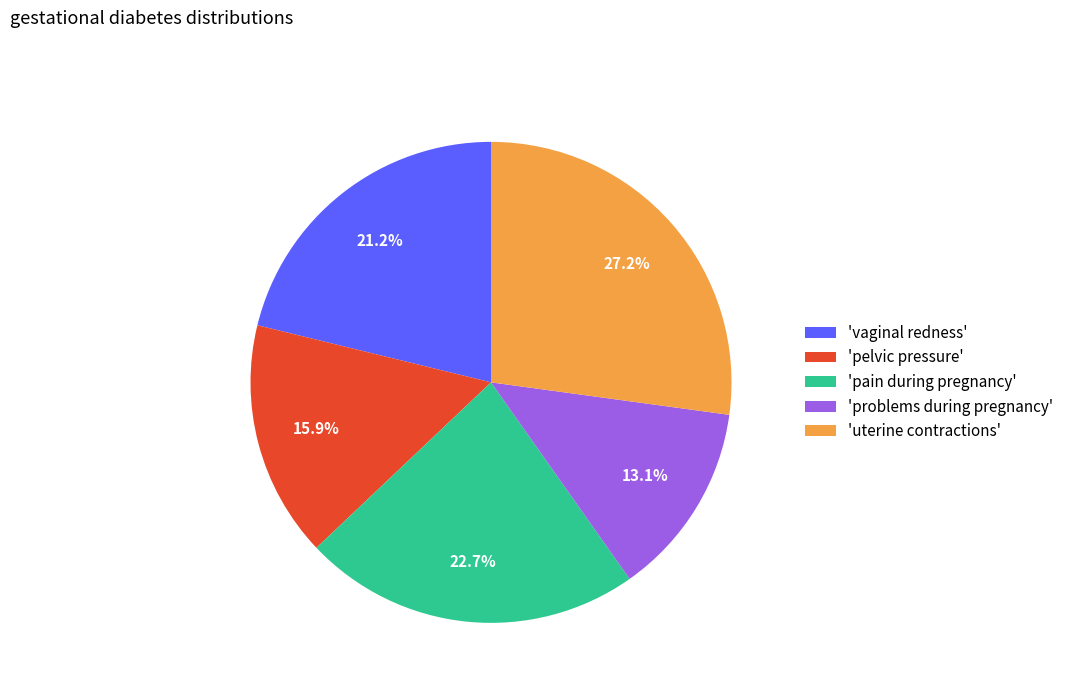

Rank the categories by value from highest to lowest.

'uterine contractions', 'pain during pregnancy', 'vaginal redness', 'pelvic pressure', 'problems during pregnancy'